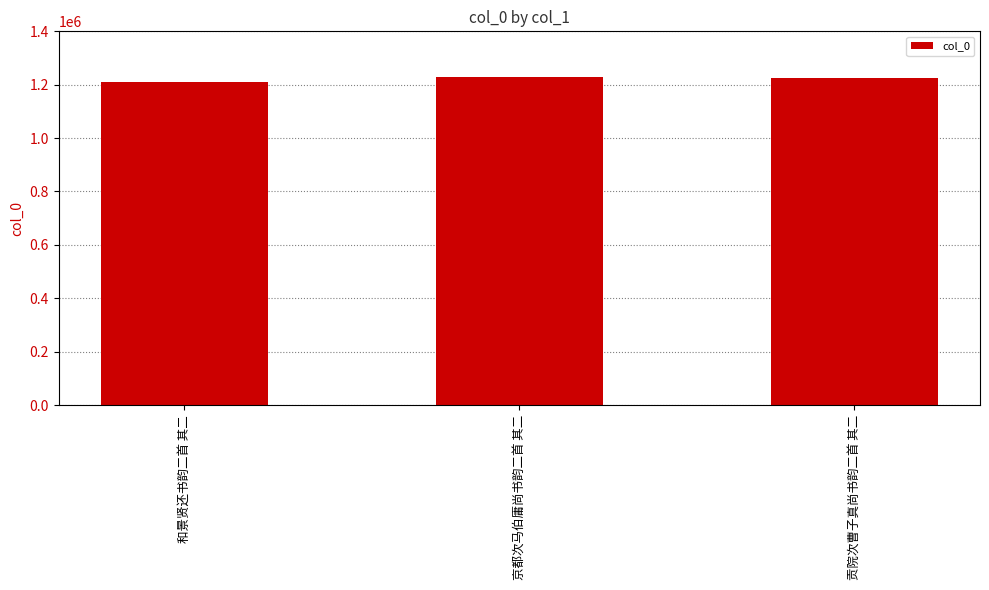

What is the value of the 1st bar from the left?

1209411